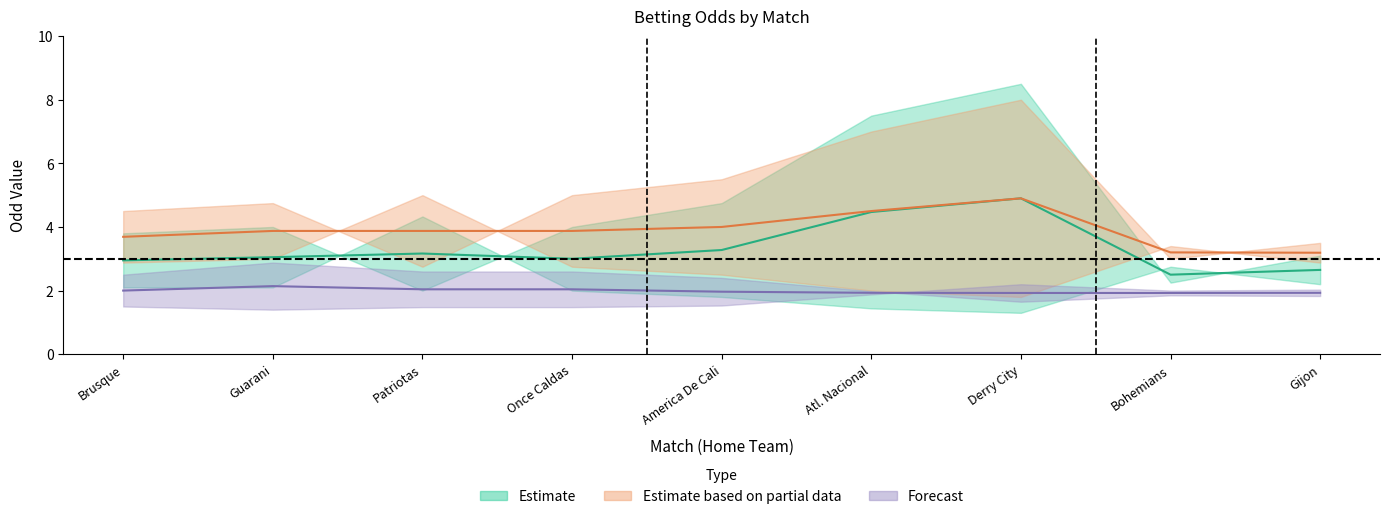

Reading left to right, what are all the values shown in this chart?

Odd_H_FT: Brusque=2.1	Guarani=2.1	Patriotas=4.3	Once Caldas=2.0	America De Cali=1.8	Atl. Nacional=1.4	Derry City=1.3	Bohemians=2.8	Gijon=2.2
Odd_A_FT: Brusque=3.8	Guarani=4.0	Patriotas=2.0	Once Caldas=4.0	America De Cali=4.8	Atl. Nacional=7.5	Derry City=8.5	Bohemians=2.2	Gijon=3.1
Odd_H_HT: Brusque=2.9	Guarani=3.0	Patriotas=5.0	Once Caldas=2.8	America De Cali=2.5	Atl. Nacional=2.0	Derry City=1.8	Bohemians=3.4	Gijon=2.9
Odd_A_HT: Brusque=4.5	Guarani=4.8	Patriotas=2.8	Once Caldas=5.0	America De Cali=5.5	Atl. Nacional=7.0	Derry City=8.0	Bohemians=3.0	Gijon=3.5
Odd_Over25_FT: Brusque=2.5	Guarani=2.9	Patriotas=2.6	Once Caldas=2.6	America De Cali=2.4	Atl. Nacional=2.0	Derry City=1.6	Bohemians=1.9	Gijon=1.8
Odd_Under25_FT: Brusque=1.5	Guarani=1.4	Patriotas=1.5	Once Caldas=1.5	America De Cali=1.5	Atl. Nacional=1.9	Derry City=2.2	Bohemians=2.0	Gijon=2.0